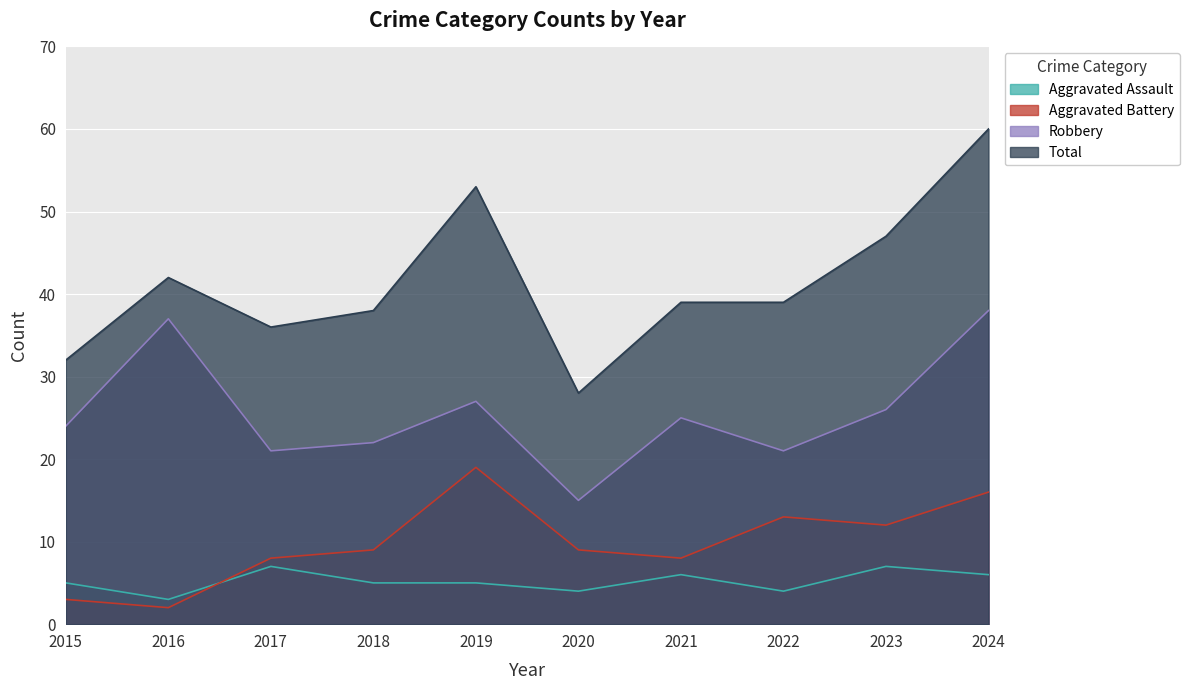

What are all the series names shown in the legend?

Aggravated Assault, Aggravated Battery, Robbery, Total